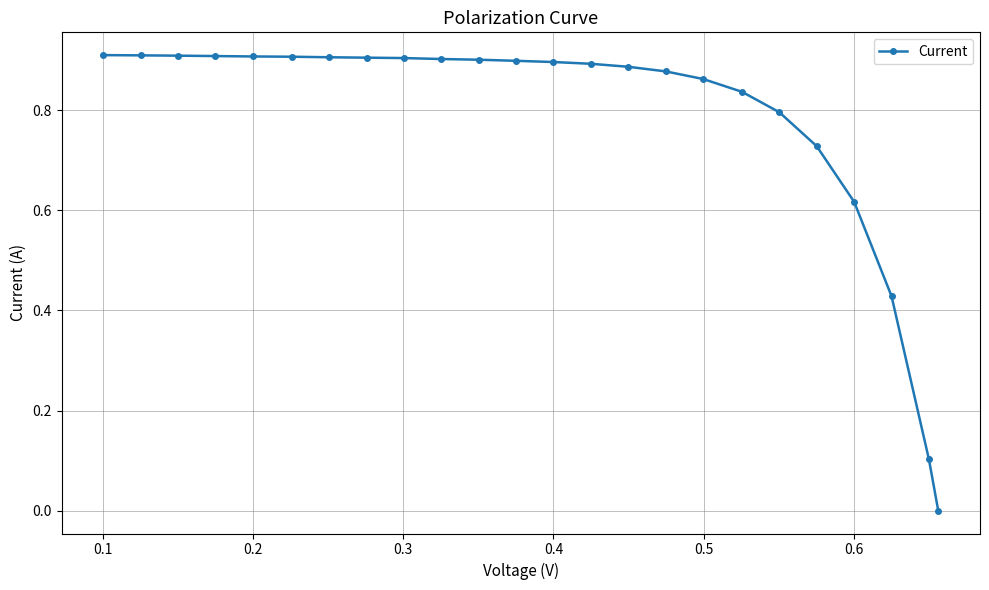

Is it true that the value at 0.2 is 1.6?

False